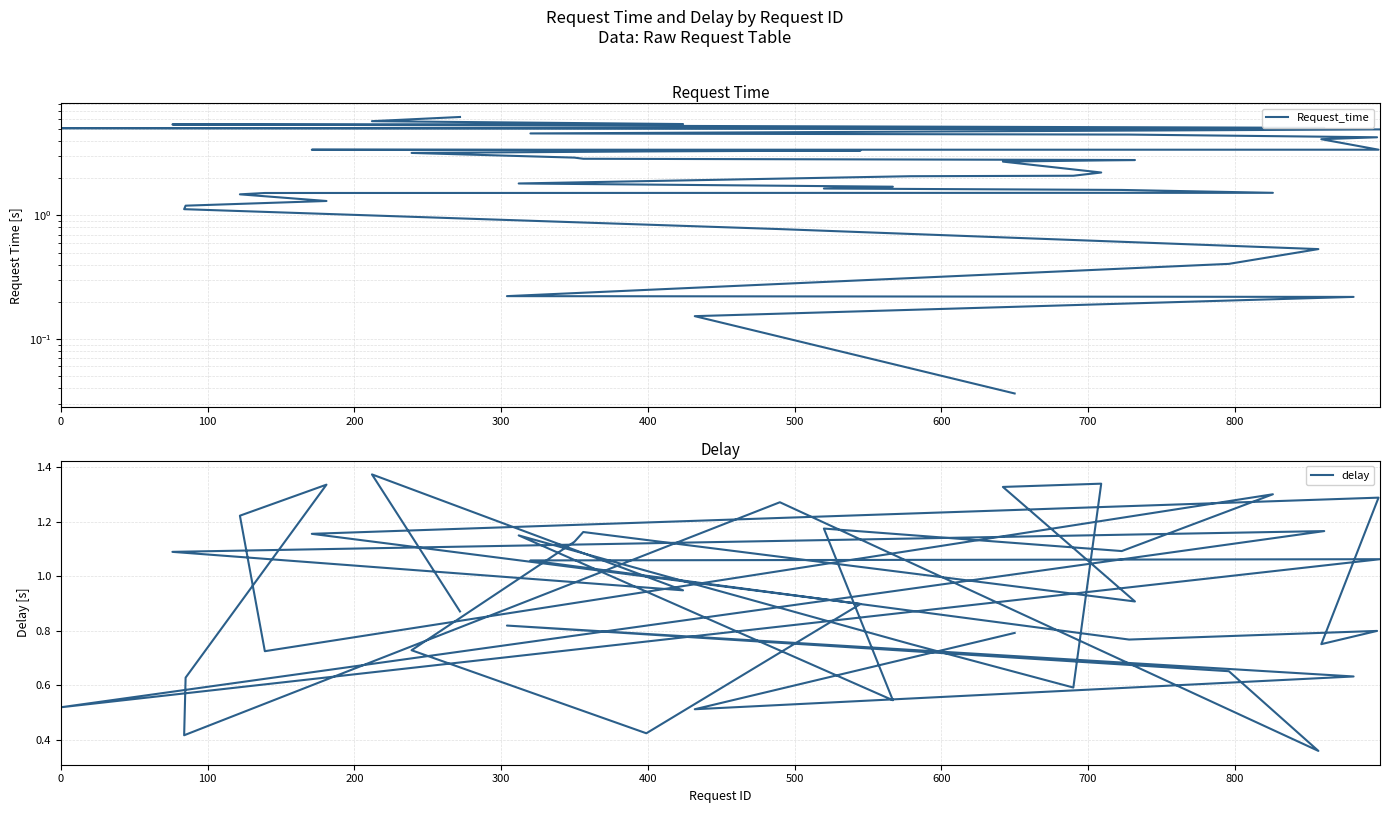

How many categories are shown in the chart?

40